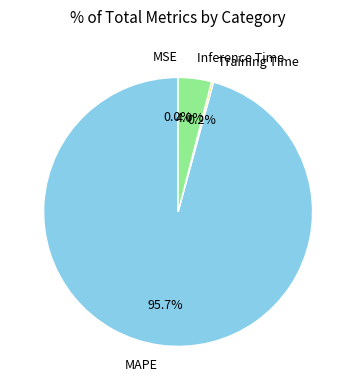

Which slice is the largest?

MAPE